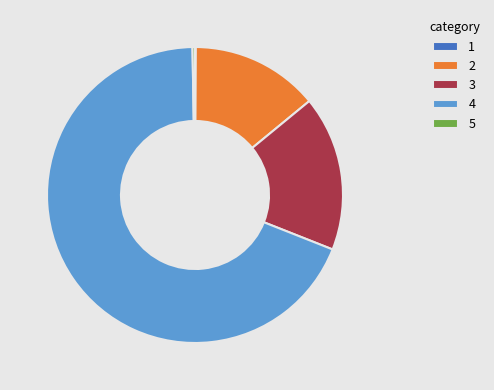

True or false: 3 accounts for 7% of the total.

False